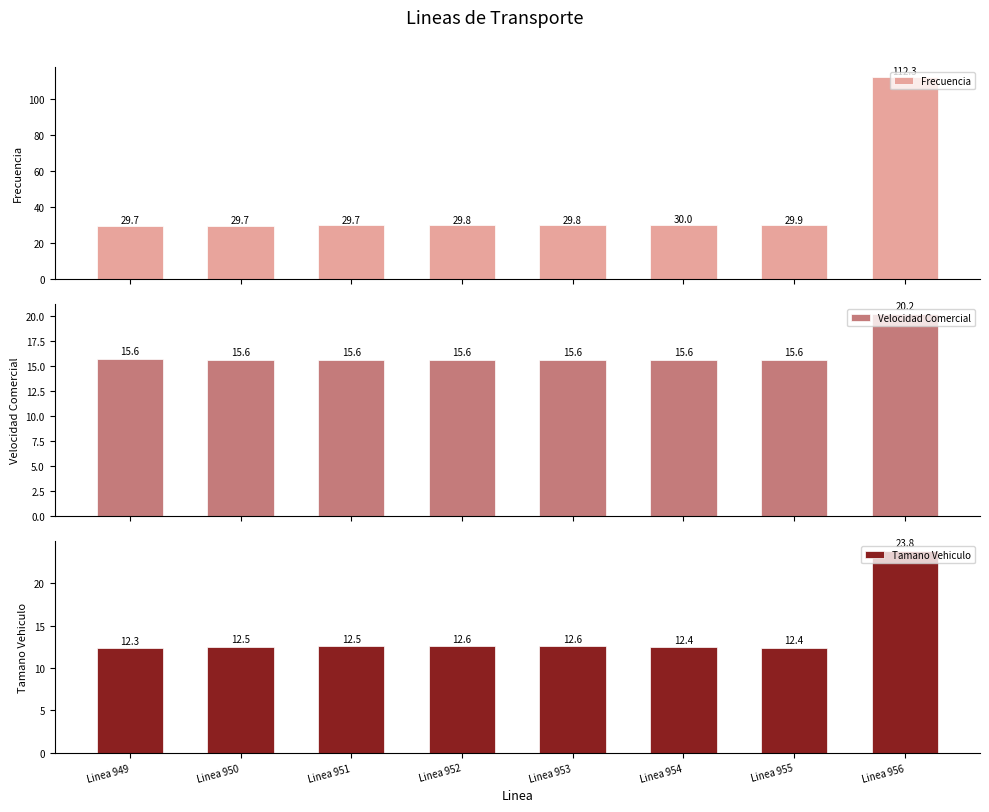

What is the difference between the maximum and minimum values in the Frecuencia series?

82.6